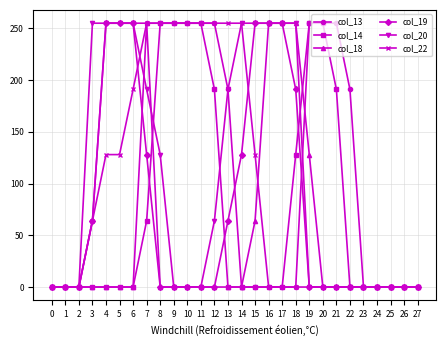

What is the spread (max minus min) of values at 3?

255